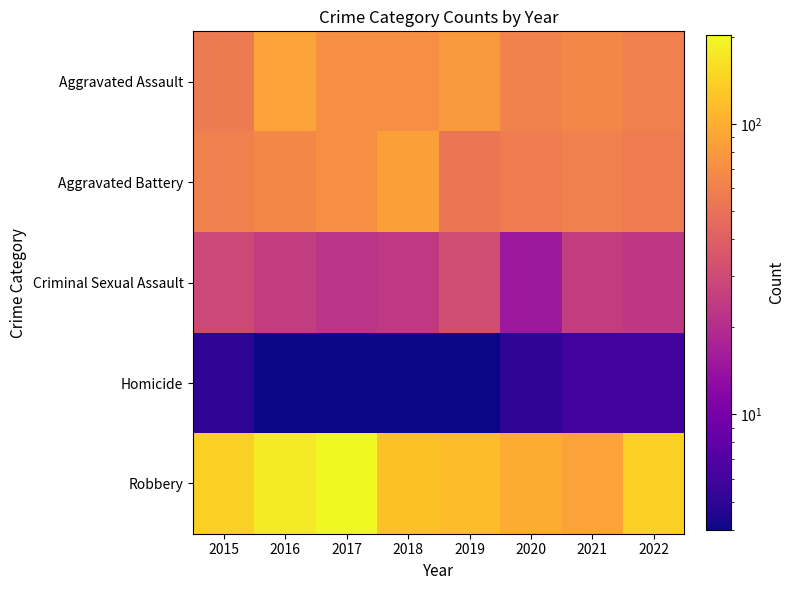

At 2015, list the series in order from smallest to largest.

Homicide, Criminal Sexual Assault, Aggravated Assault, Aggravated Battery, Robbery